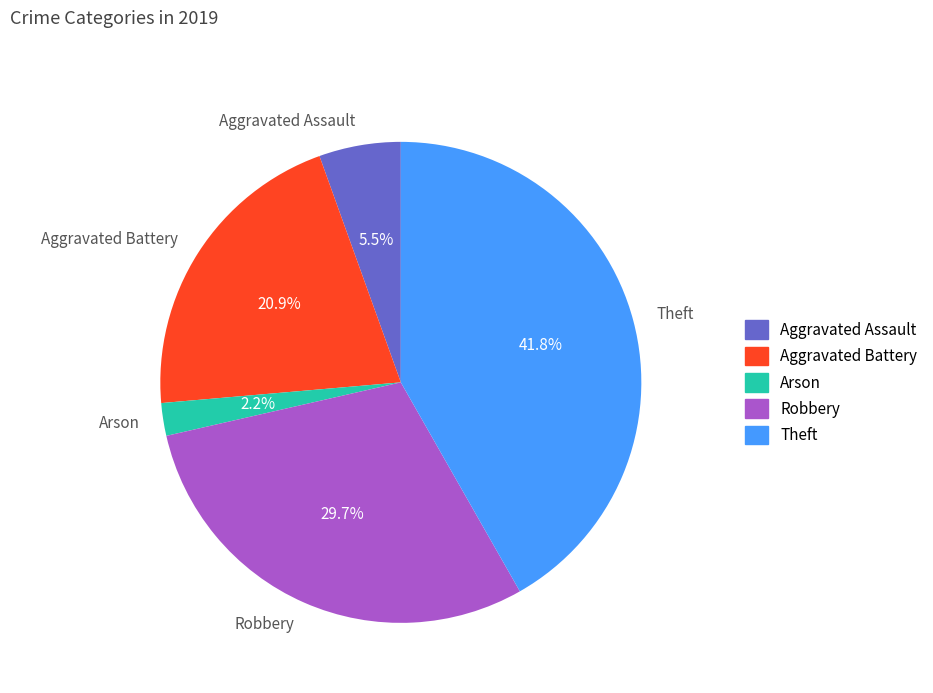

Does Theft represent more than half of the total?

No